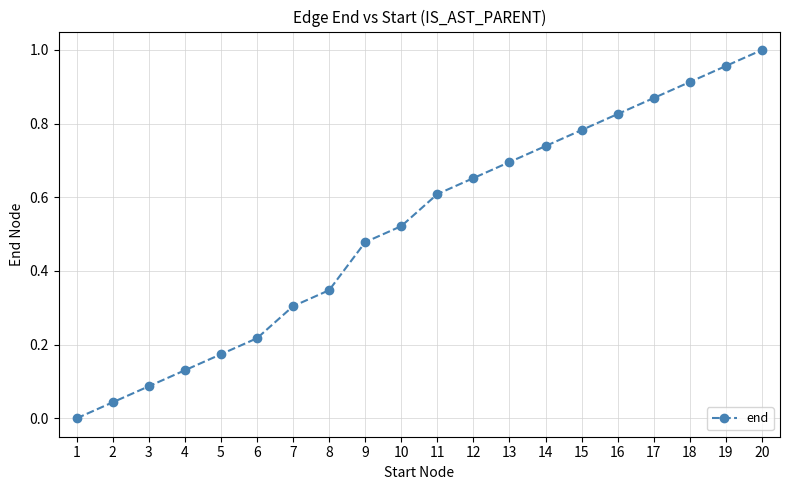

At which category does the chart reach its peak across all series?

20